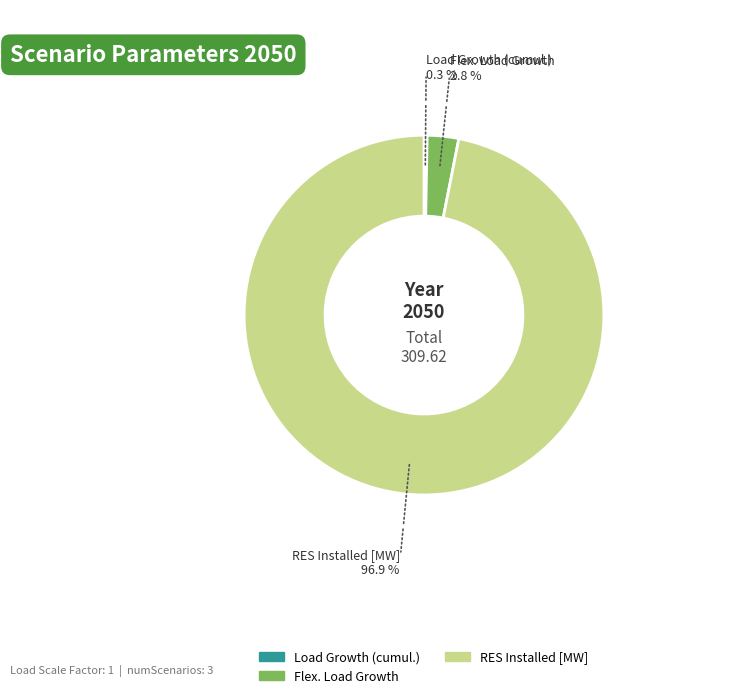

Does any single category account for the majority?

Yes